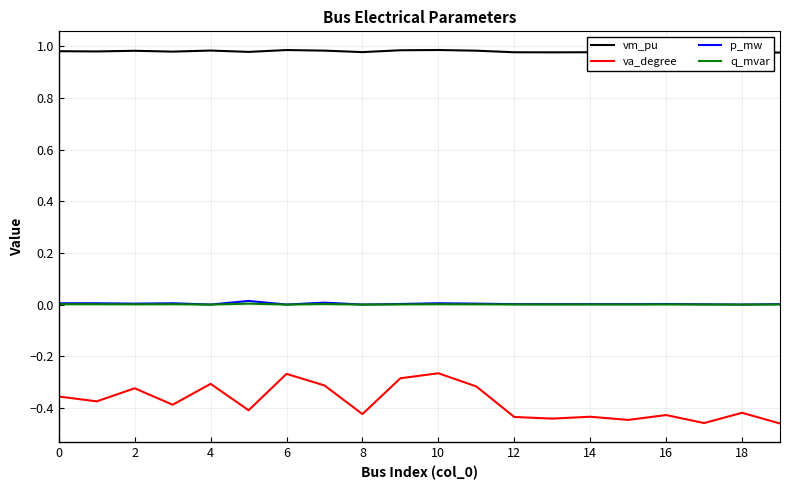

Which series has the largest total across all categories?

vm_pu